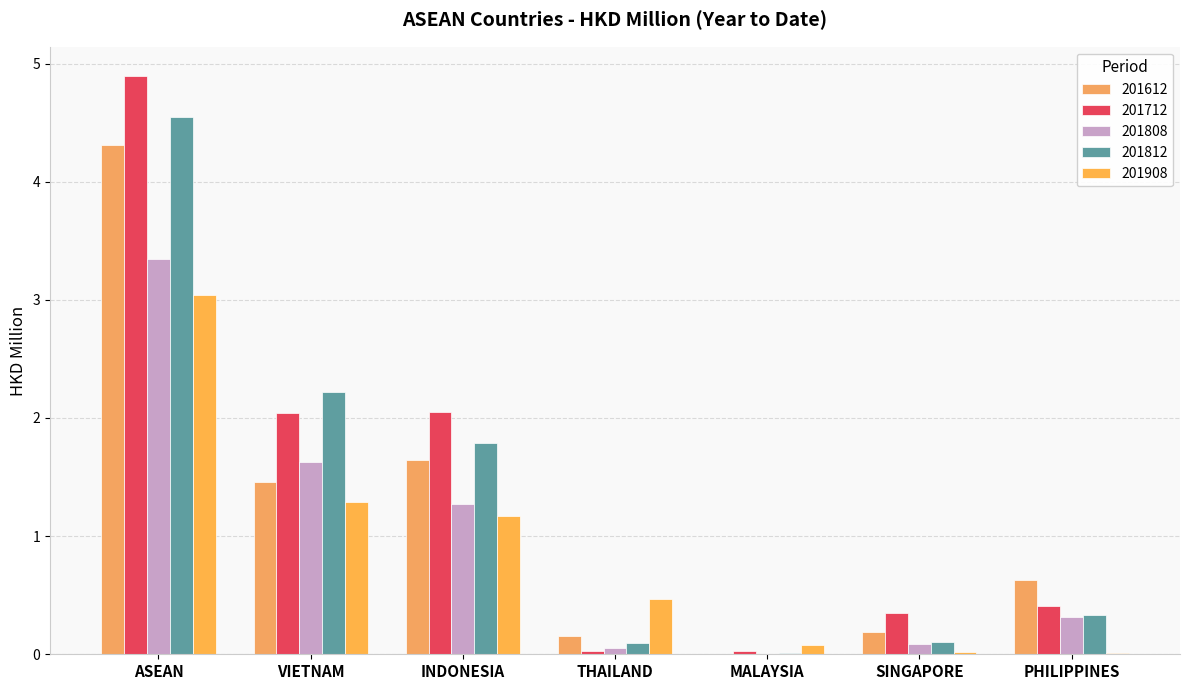

What is the label of the 7th bar from the left?

PHILIPPINES